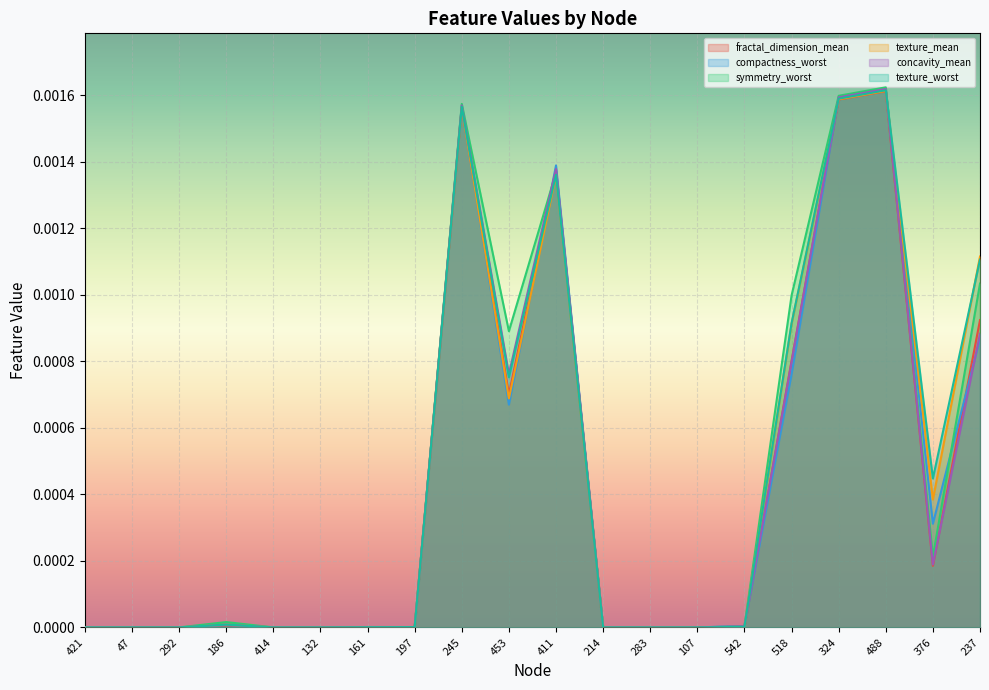

At which label does fractal_dimension_mean reach its minimum?

421